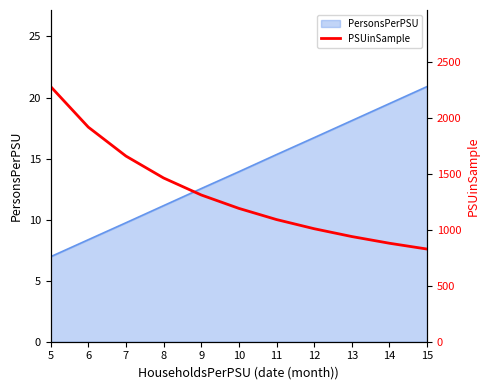

List the labels in order of PersonsPerPSU value, largest first.

15, 14, 13, 12, 11, 10, 9, 8, 7, 6, 5